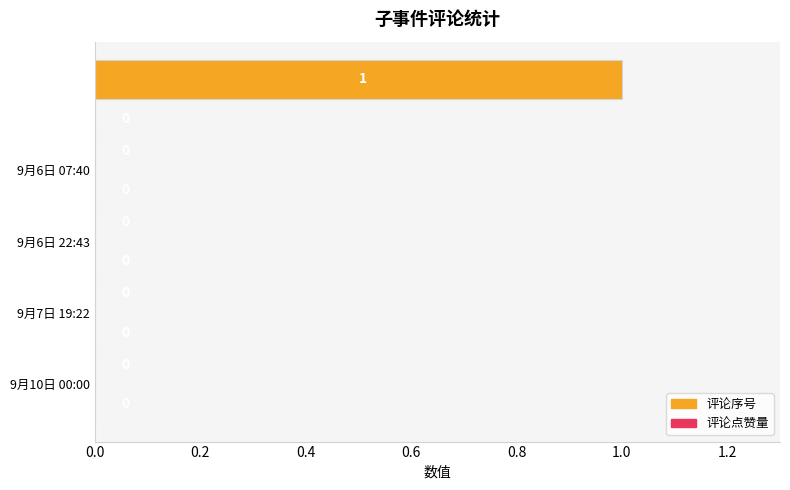

How many values are between 0 and 1?

5